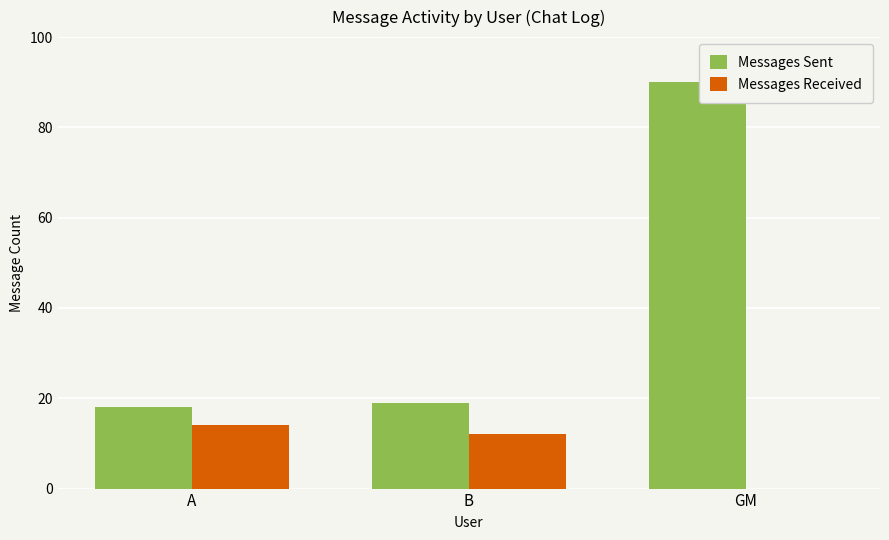

Is it true that Messages Received equals 0 at GM?

True